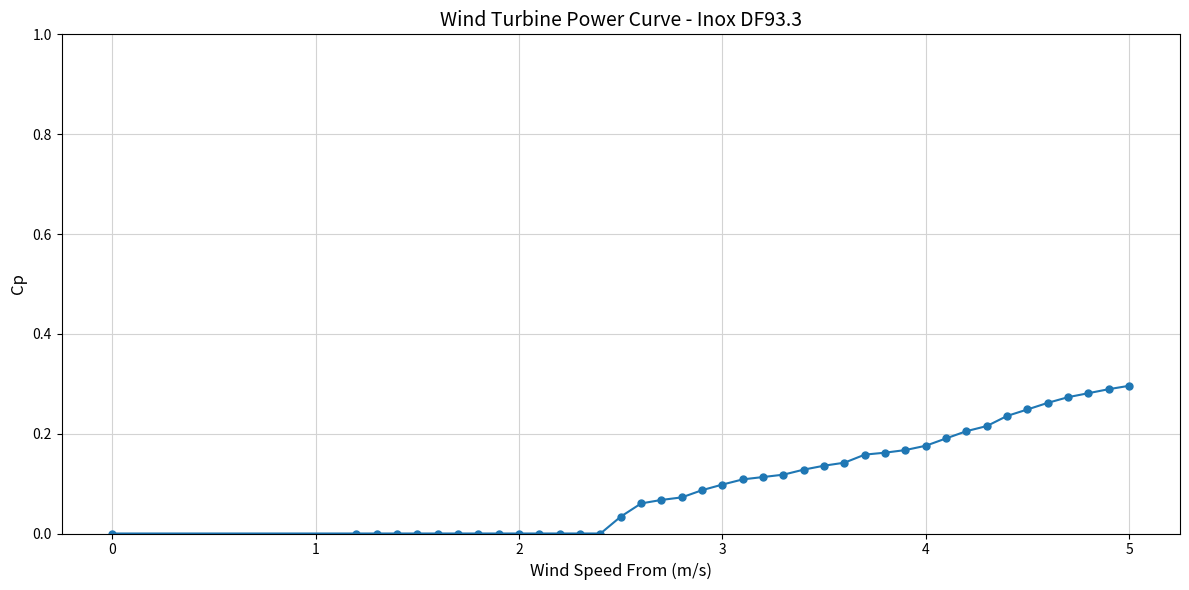

What is the sum of all values?

4.3